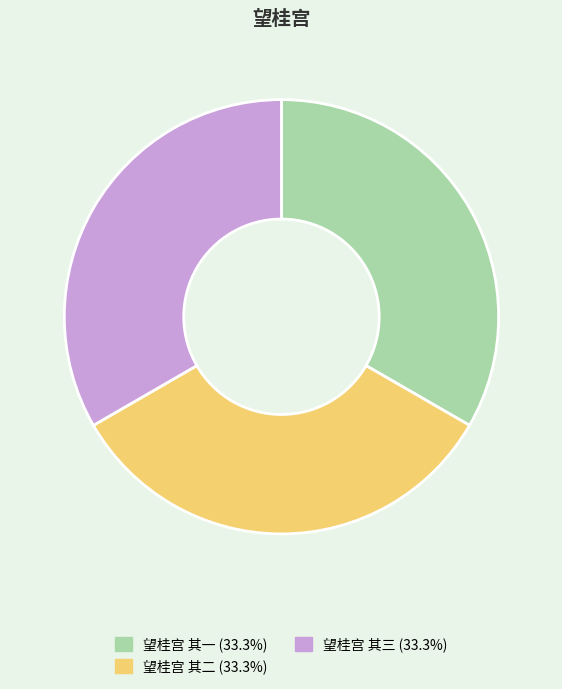

Is it true that 望桂宫 其三 is 48% of the pie?

False